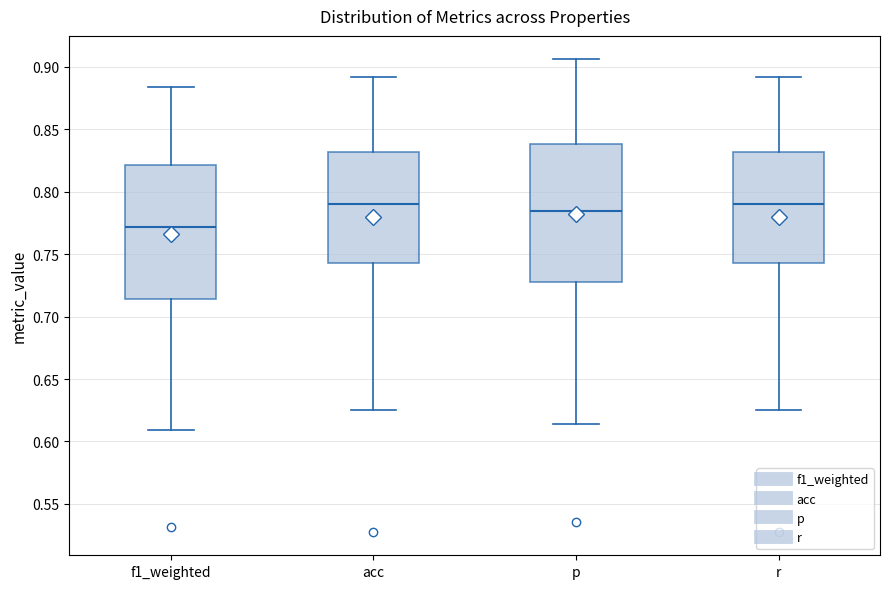

Which box's median line is the lowest?

f1_weighted